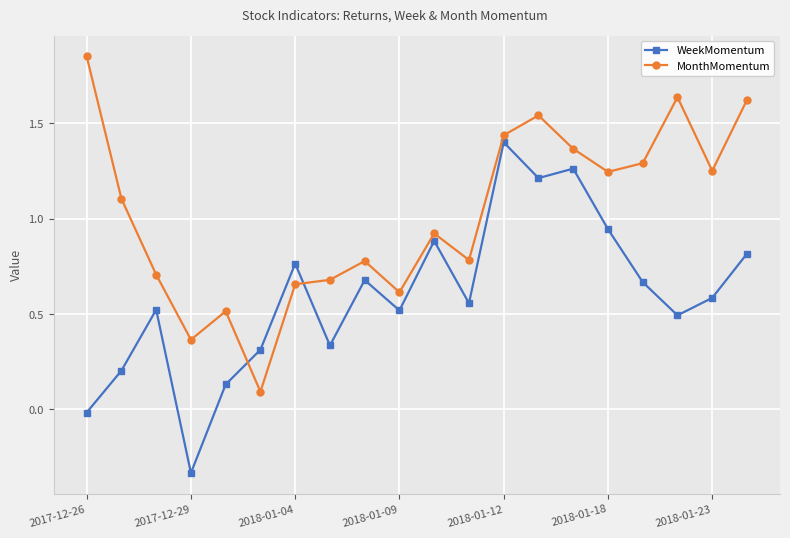

True or false: WeekMomentum and MonthMomentum intersect in this chart.

True